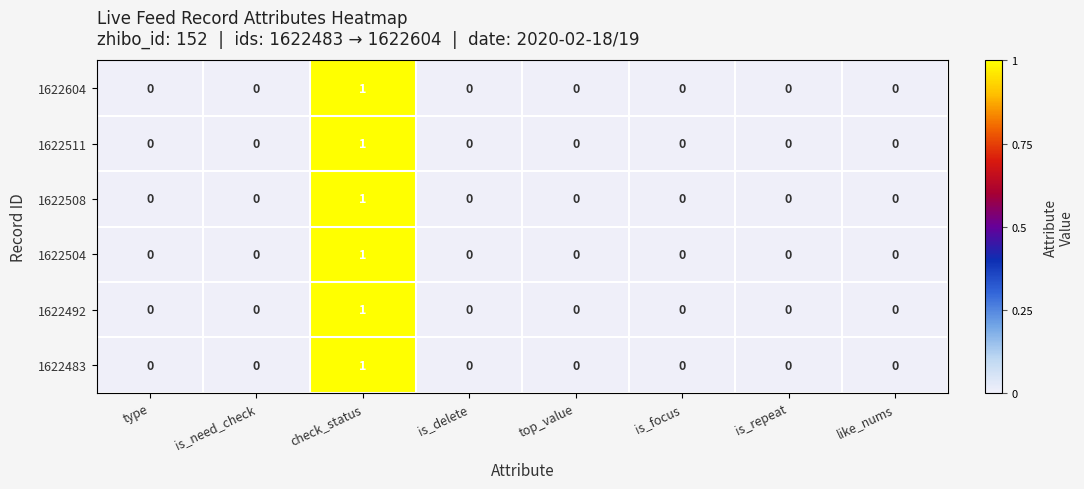

What is the greatest value displayed?

1